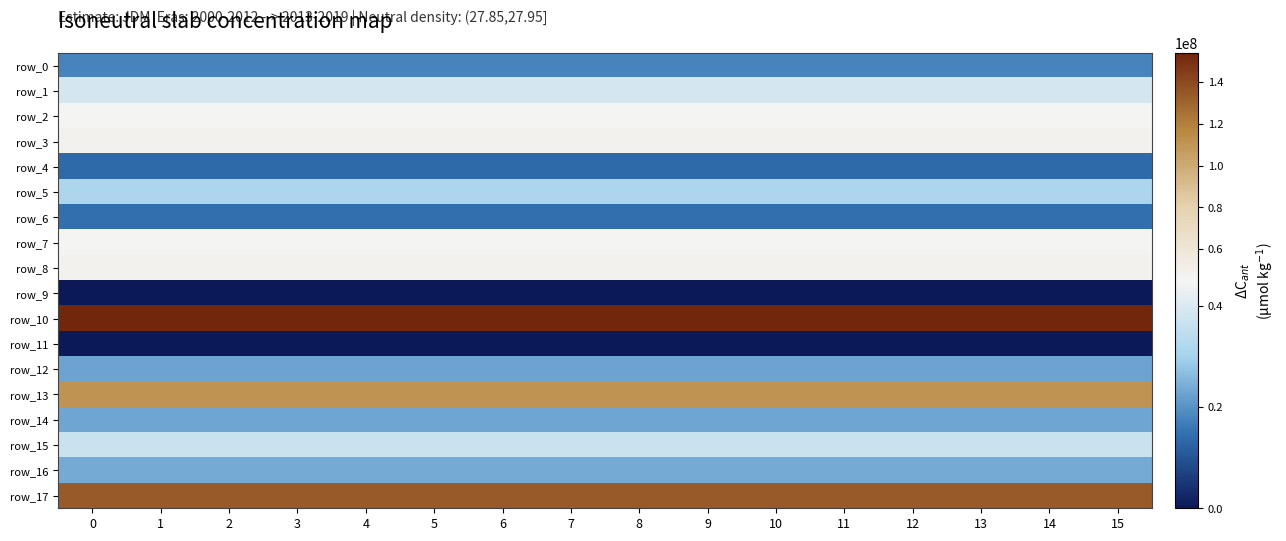

The row_0 series shows 8512410.7 at 13. True or false?

False